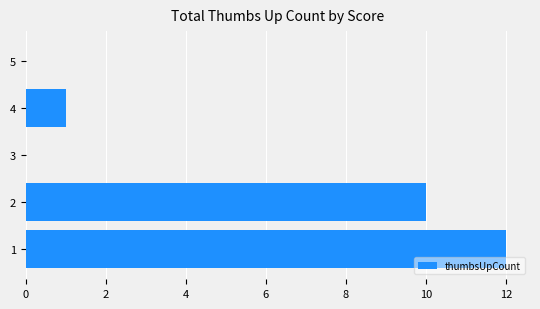

Where is the data nearest to the value 6?

2